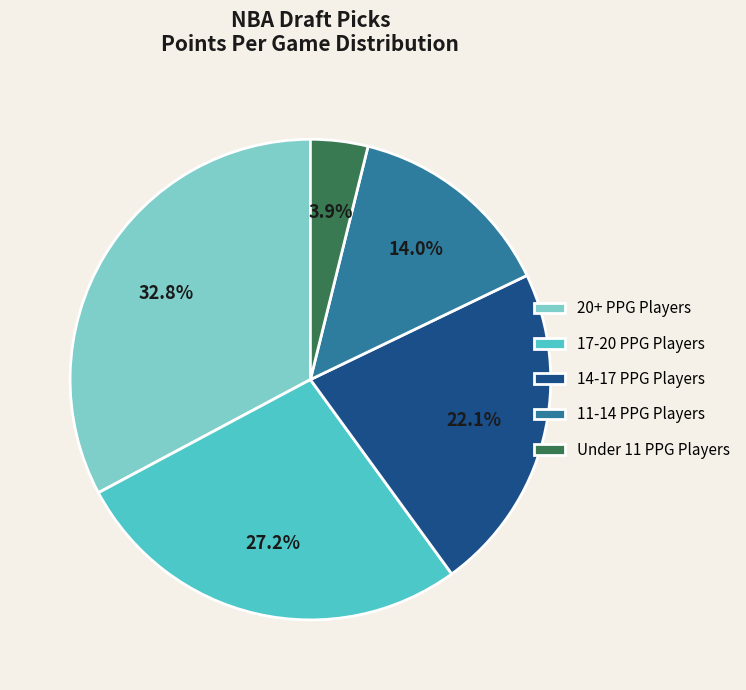

Approximately how many times larger is the value at 14-17 PPG Players compared to Under 11 PPG Players?

5.7